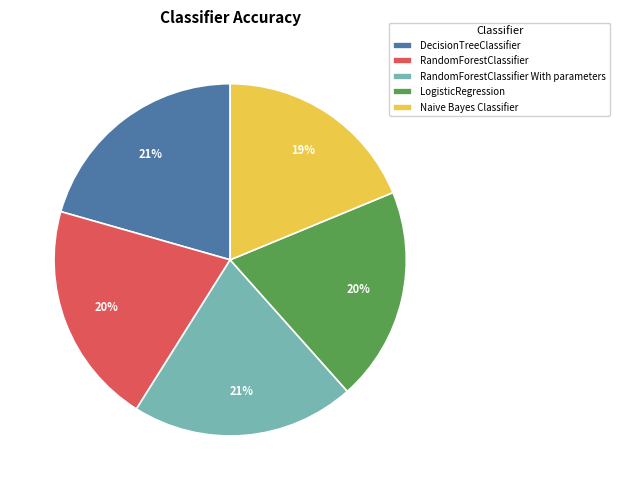

To the nearest percent, what is the average slice percentage?

20%